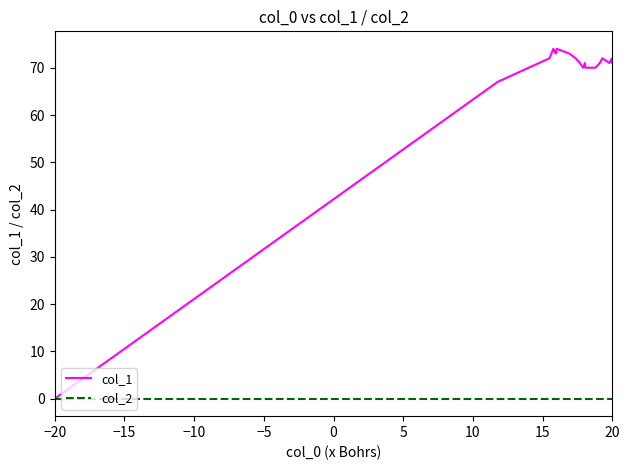

List the series in order of their overall mean, highest first.

col_1, col_2